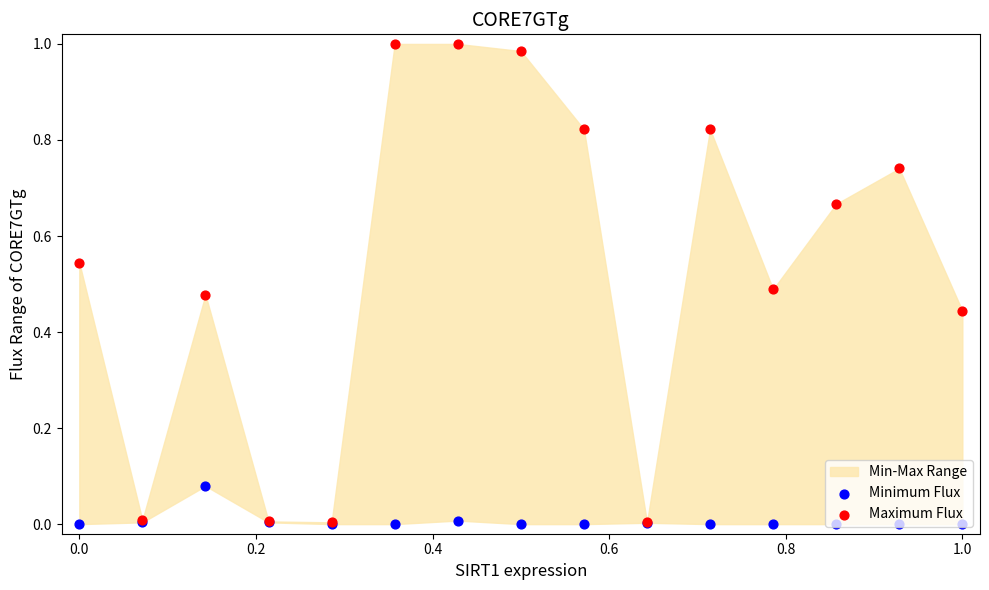

Which series contains the highest Y value?

Maximum Flux